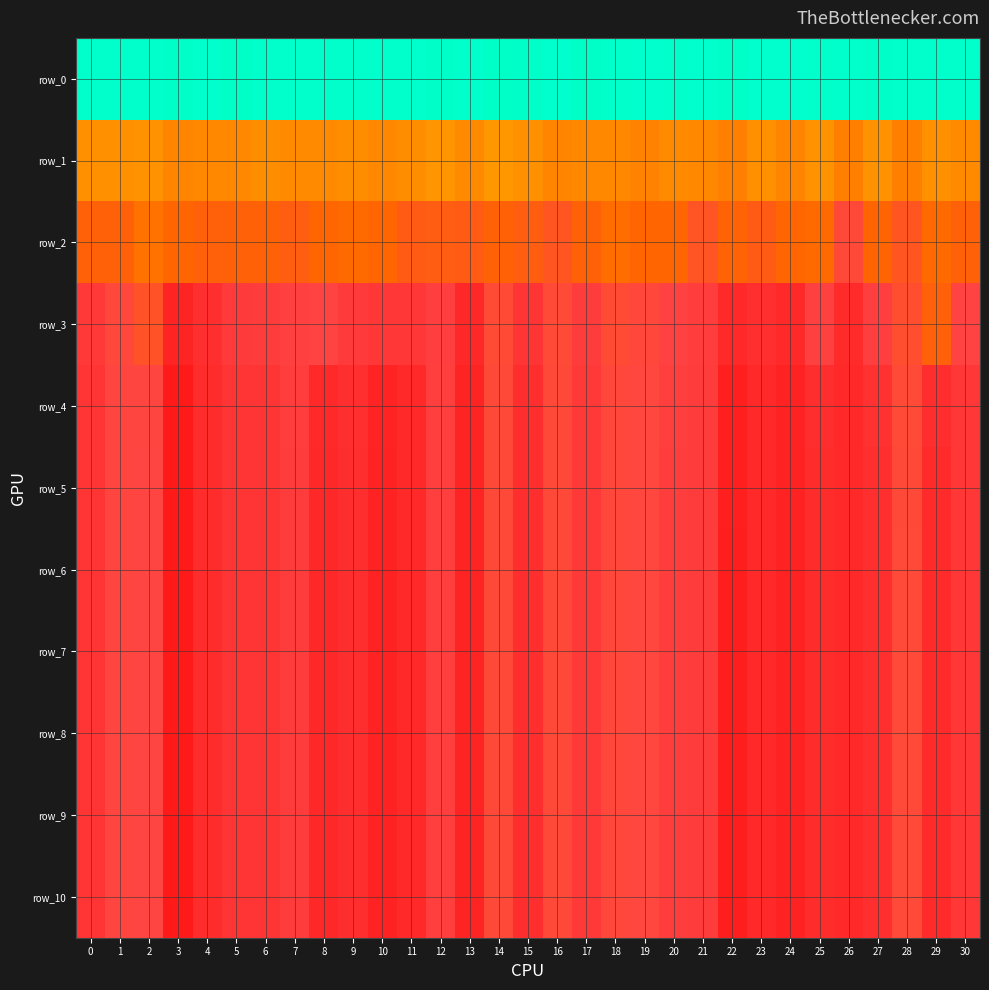

Which category has the lowest value across all series?

3